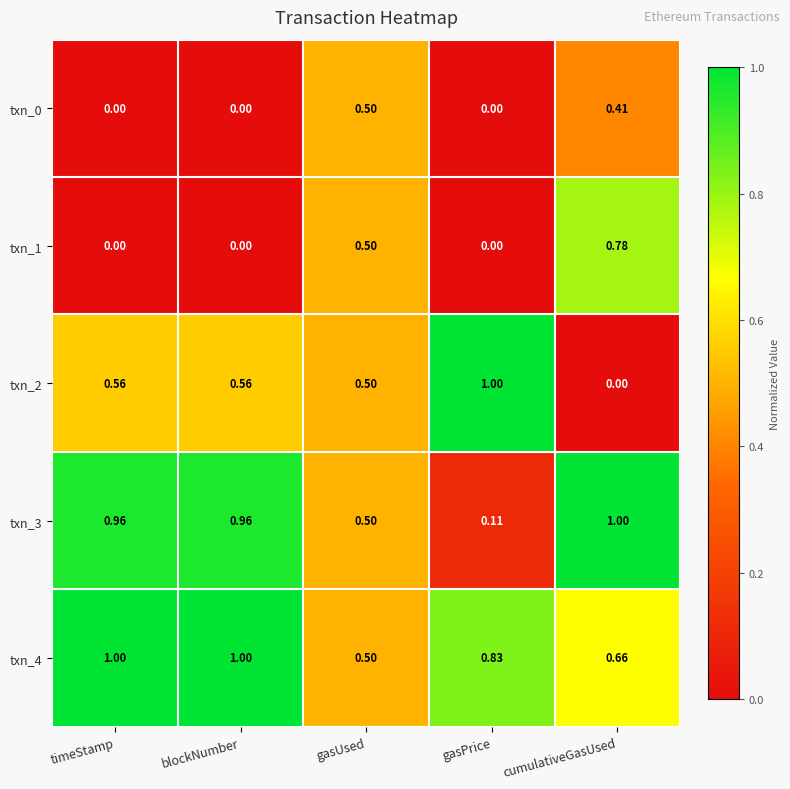

How many distinct data groups are displayed?

5